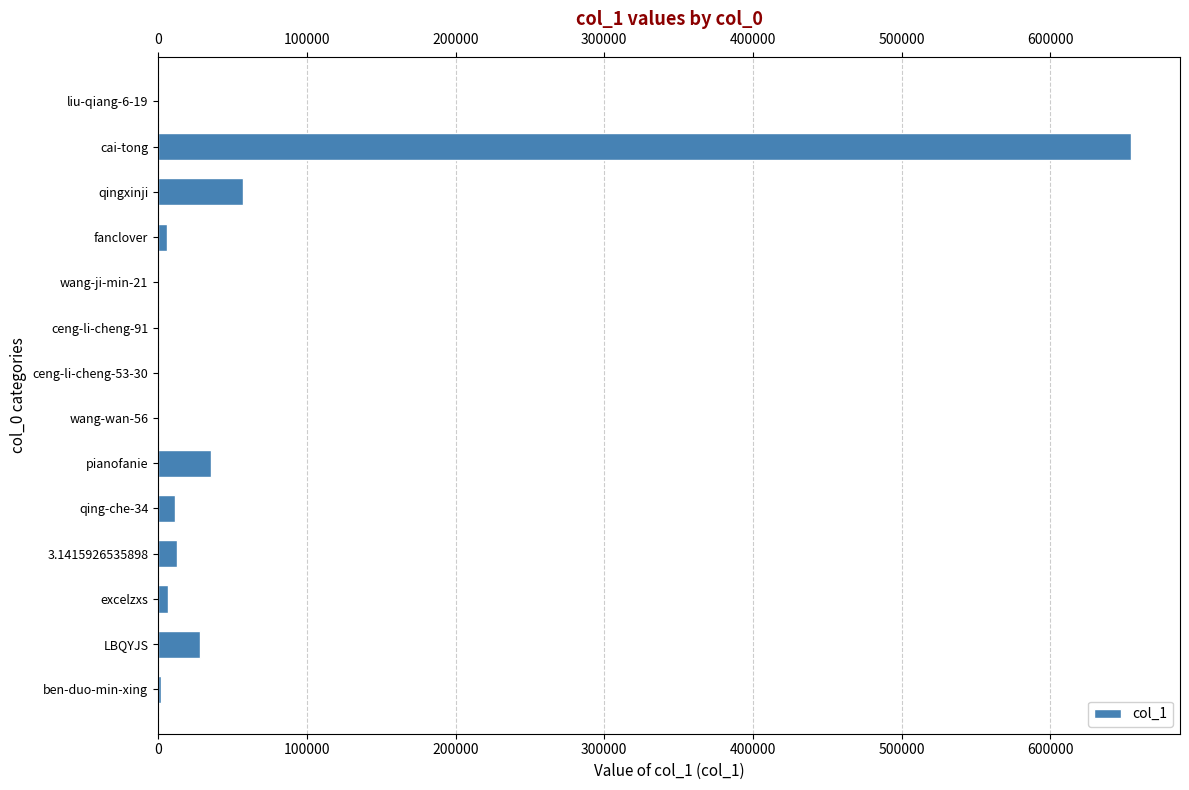

The value at qingxinji is 33519. True or false?

False